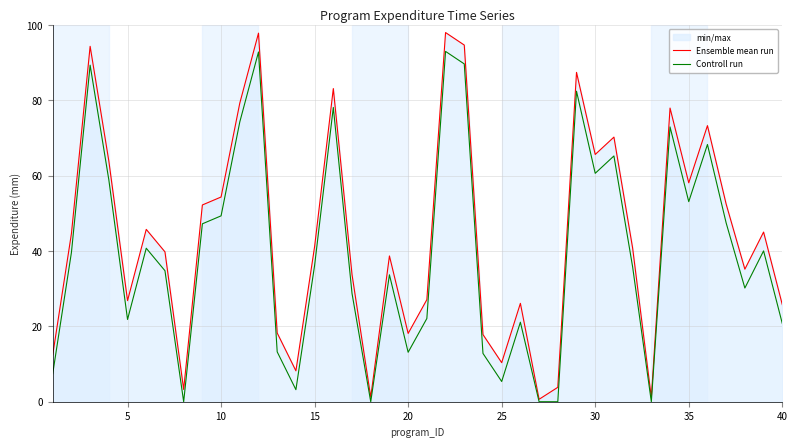

Which series has the largest total across all categories?

Ensemble mean run